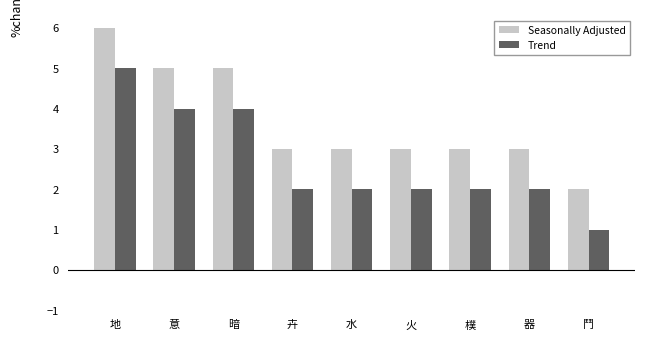

Which label corresponds to the smallest value in the chart?

鬥